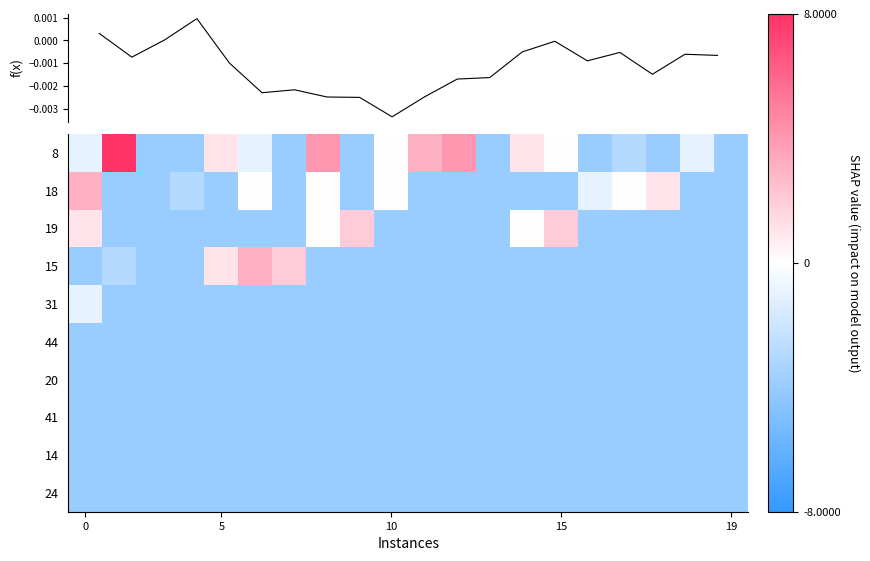

Reading left to right, what are all the values shown in this chart?

8: -1	10	-4	-4	1	-1	-4	4	-4	0	3	4	-4	1	0	-4	-3	-4	-1	-4
18: 3	-4	-4	-3	-4	0	-4	0	-4	0	-4	-4	-4	-4	-4	-1	0	1	-4	-4
19: 1	-4	-4	-4	-4	-4	-4	0	2	-4	-4	-4	-4	0	2	-4	-4	-4	-4	-4
15: -4	-3	-4	-4	1	3	2	-4	-4	-4	-4	-4	-4	-4	-4	-4	-4	-4	-4	-4
31: -1	-4	-4	-4	-4	-4	-4	-4	-4	-4	-4	-4	-4	-4	-4	-4	-4	-4	-4	-4
44: -4	-4	-4	-4	-4	-4	-4	-4	-4	-4	-4	-4	-4	-4	-4	-4	-4	-4	-4	-4
20: -4	-4	-4	-4	-4	-4	-4	-4	-4	-4	-4	-4	-4	-4	-4	-4	-4	-4	-4	-4
41: -4	-4	-4	-4	-4	-4	-4	-4	-4	-4	-4	-4	-4	-4	-4	-4	-4	-4	-4	-4
14: -4	-4	-4	-4	-4	-4	-4	-4	-4	-4	-4	-4	-4	-4	-4	-4	-4	-4	-4	-4
24: -4	-4	-4	-4	-4	-4	-4	-4	-4	-4	-4	-4	-4	-4	-4	-4	-4	-4	-4	-4